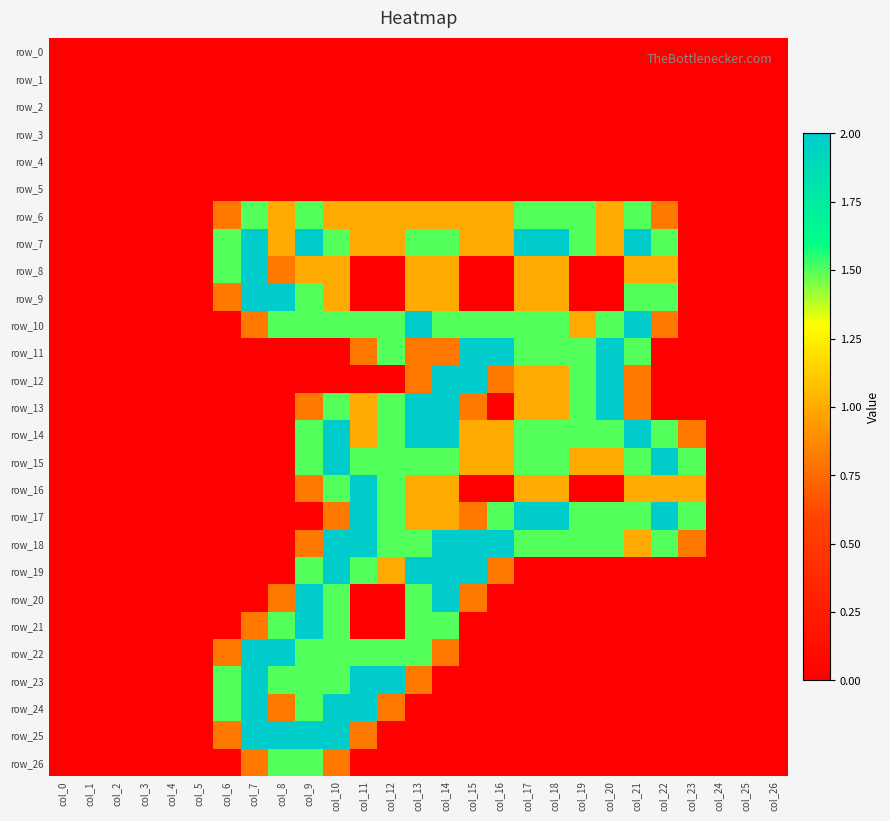

Rank the series by their maximum value, from highest to lowest.

row_7, row_8, row_9, row_10, row_11, row_12, row_13, row_14, row_15, row_16, row_17, row_18, row_19, row_20, row_21, row_22, row_23, row_24, row_25, row_6, row_26, row_0, row_1, row_2, row_3, row_4, row_5